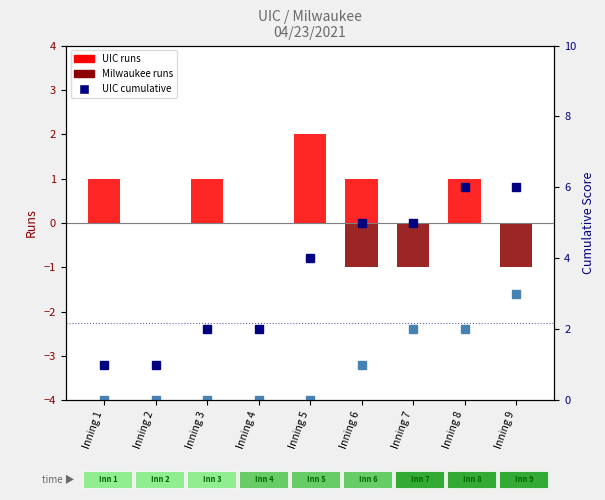

At which category is the sum across all series the highest?

Inning 8